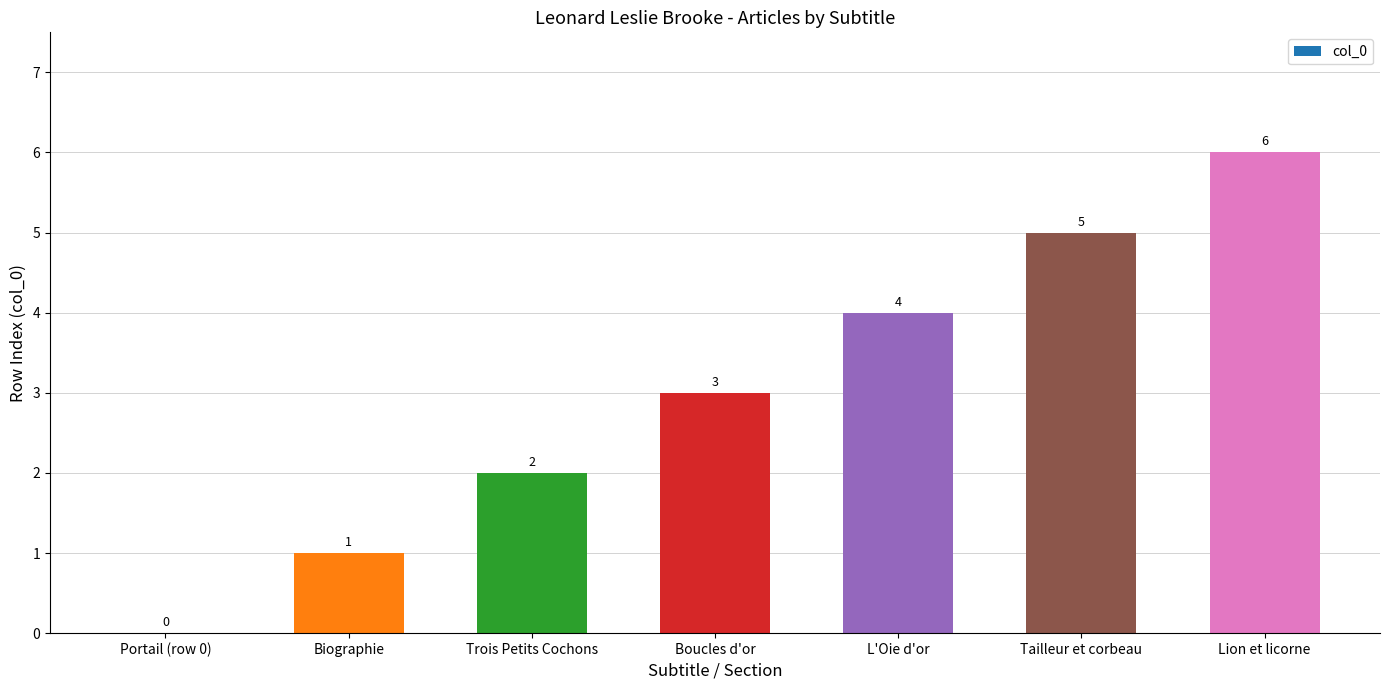

Which label corresponds to the largest value in the chart?

Lion et licorne